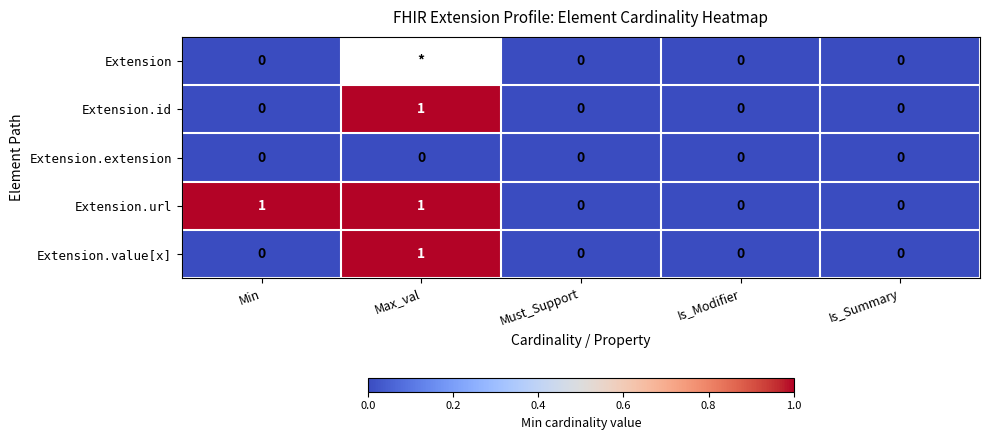

Between Min and Must_Support, which series saw the biggest shift?

Extension.url